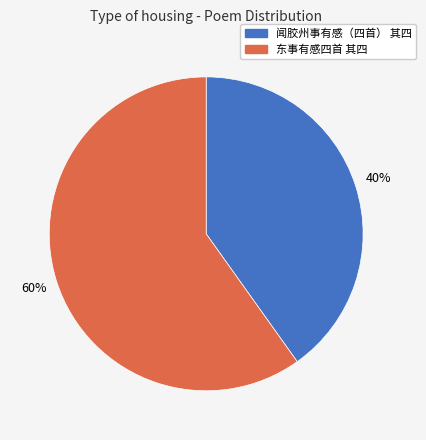

What is the largest slice in the pie chart?

东事有感四首 其四